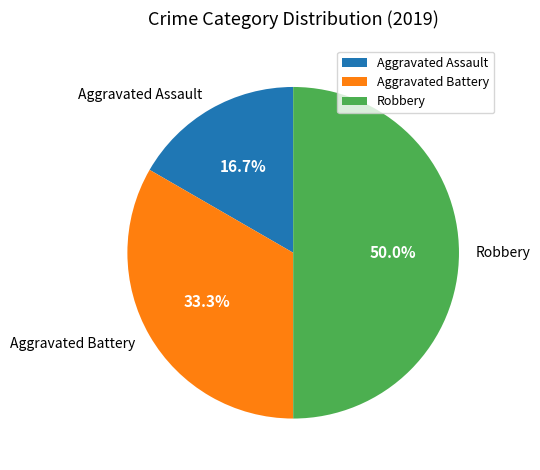

What percentage is NOT represented by Aggravated Assault?

83.3%